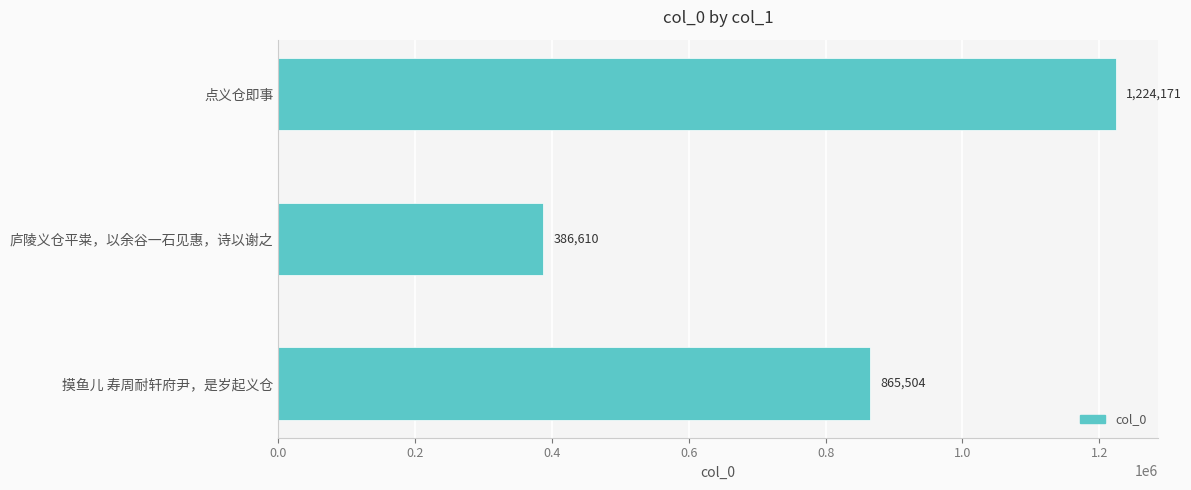

Rank the categories by value from highest to lowest.

点义仓即事, 摸鱼儿 寿周耐轩府尹，是岁起义仓, 庐陵义仓平粜，以余谷一石见惠，诗以谢之